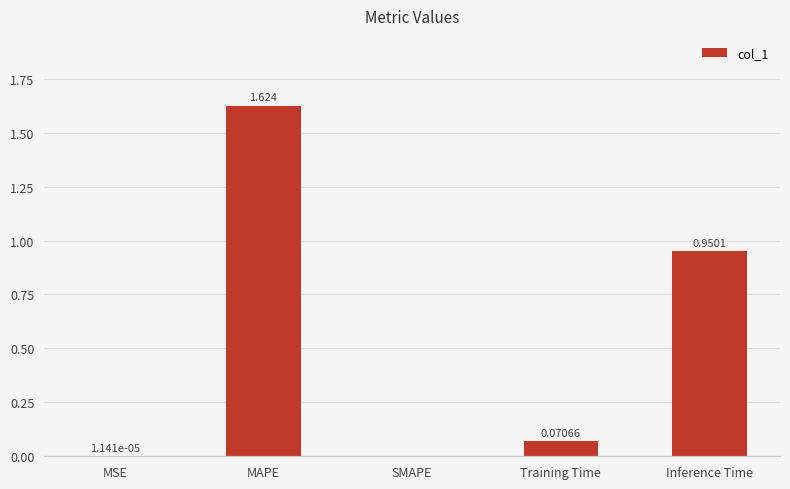

Which category has the highest value across all series?

MAPE